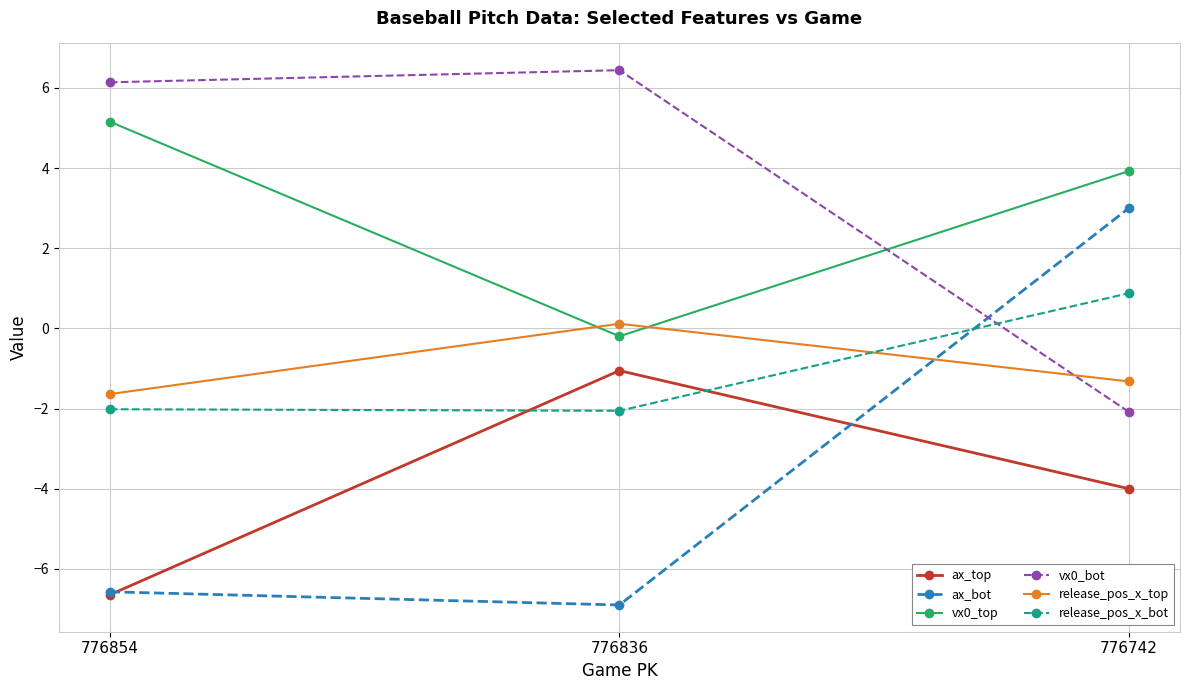

At which category is the sum across all series the highest?

776742